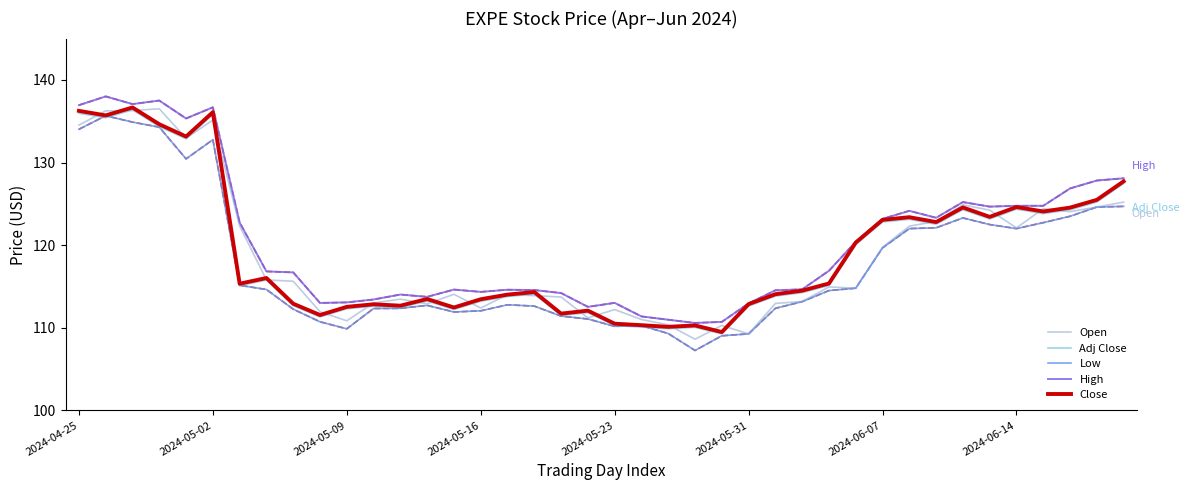

In Close, how many points are higher than both neighbors (excluding endpoints)?

11